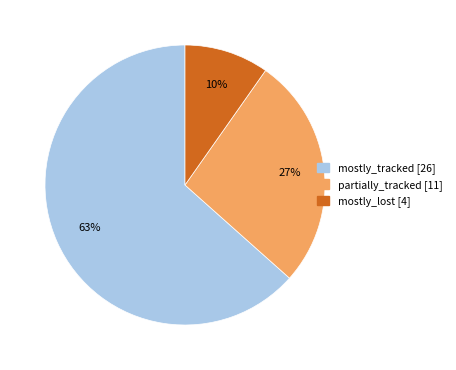

How many segments does this pie chart have?

3